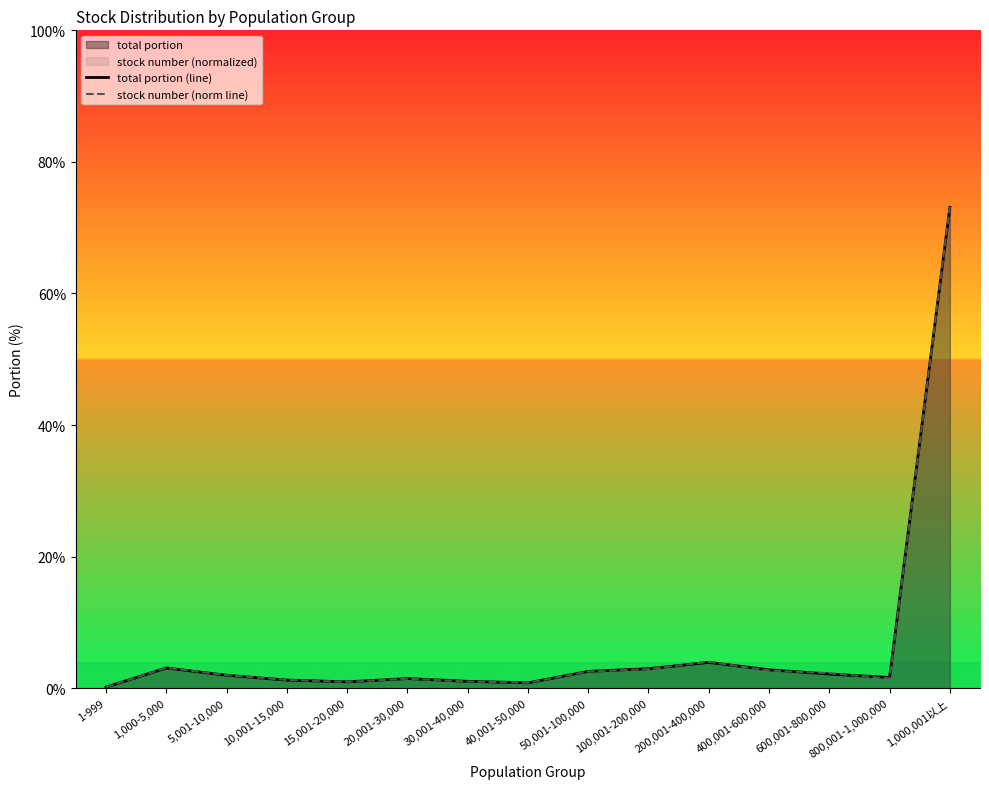

List the series in order of their overall mean, highest first.

stock number (norm line), total portion (line)